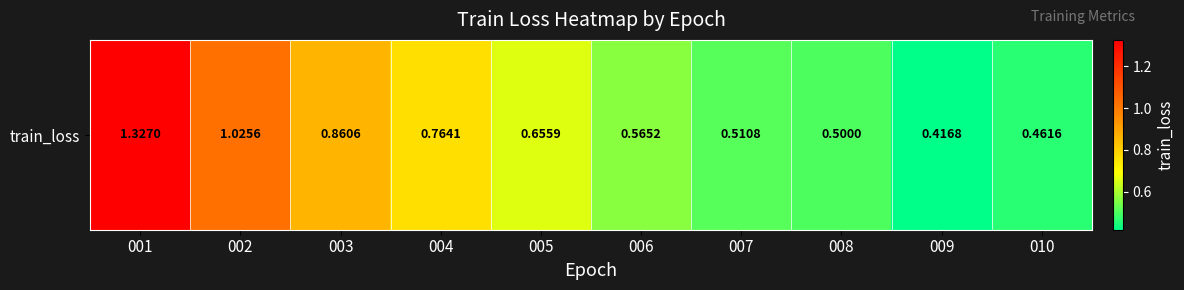

What is the difference between the maximum and minimum values?

0.9